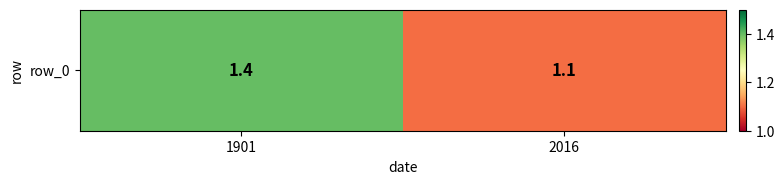

What is the difference between the maximum and minimum values?

0.3